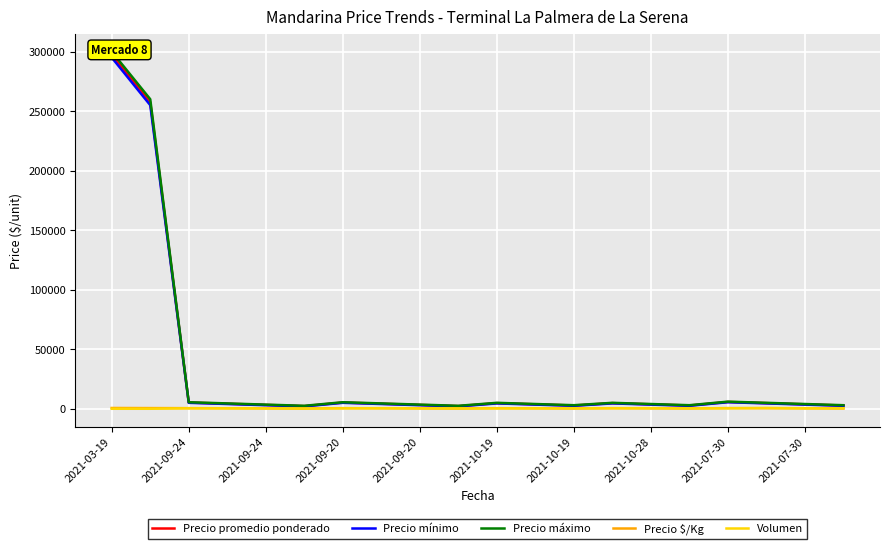

At which category does the chart reach its peak across all series?

2021-03-19